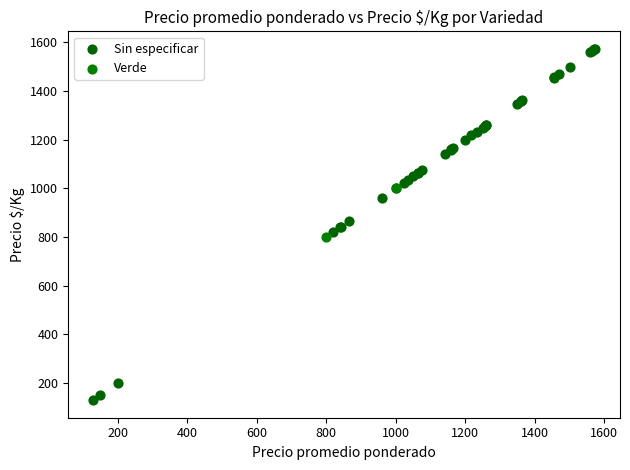

What are all the series names shown in the legend?

Sin especificar, Verde